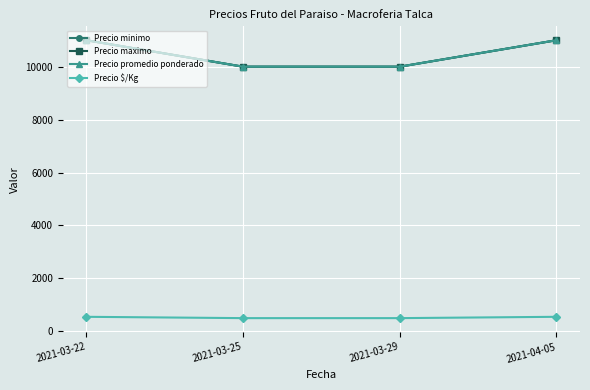

What is the maximum value for Precio $/Kg?

550